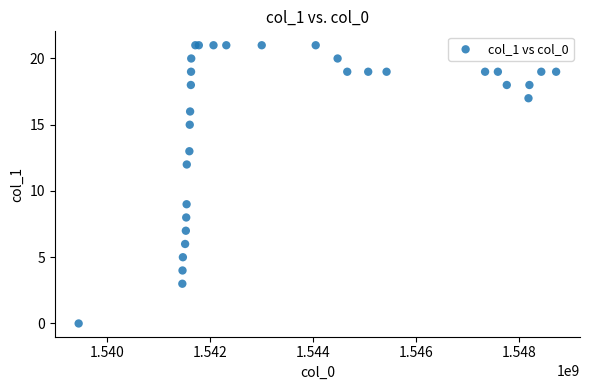

What Y value in the scatter plot is closest to 10?

9